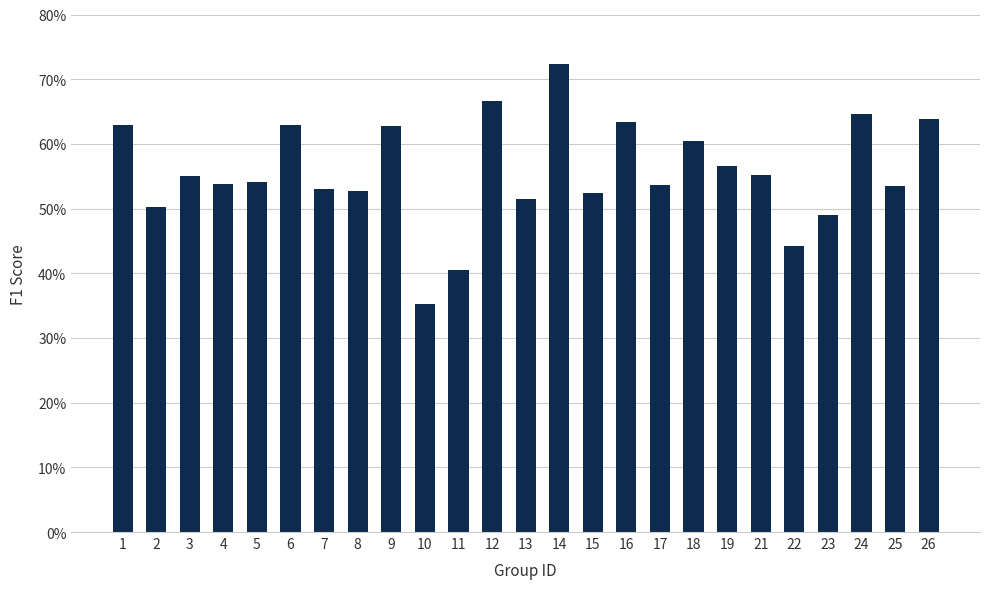

At which category does the chart reach its peak across all series?

14